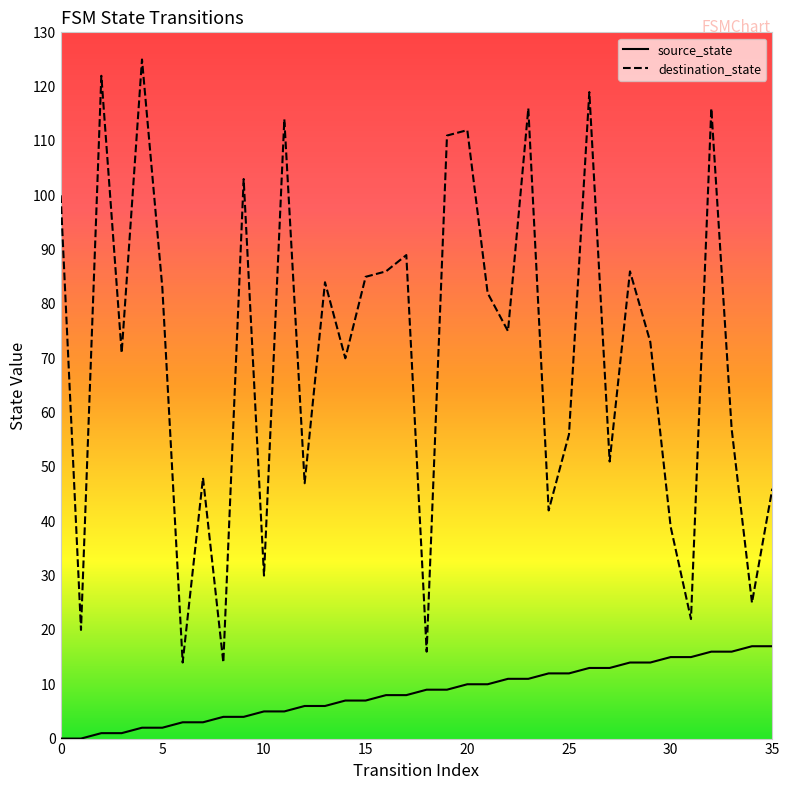

What is the maximum value for destination_state?

125